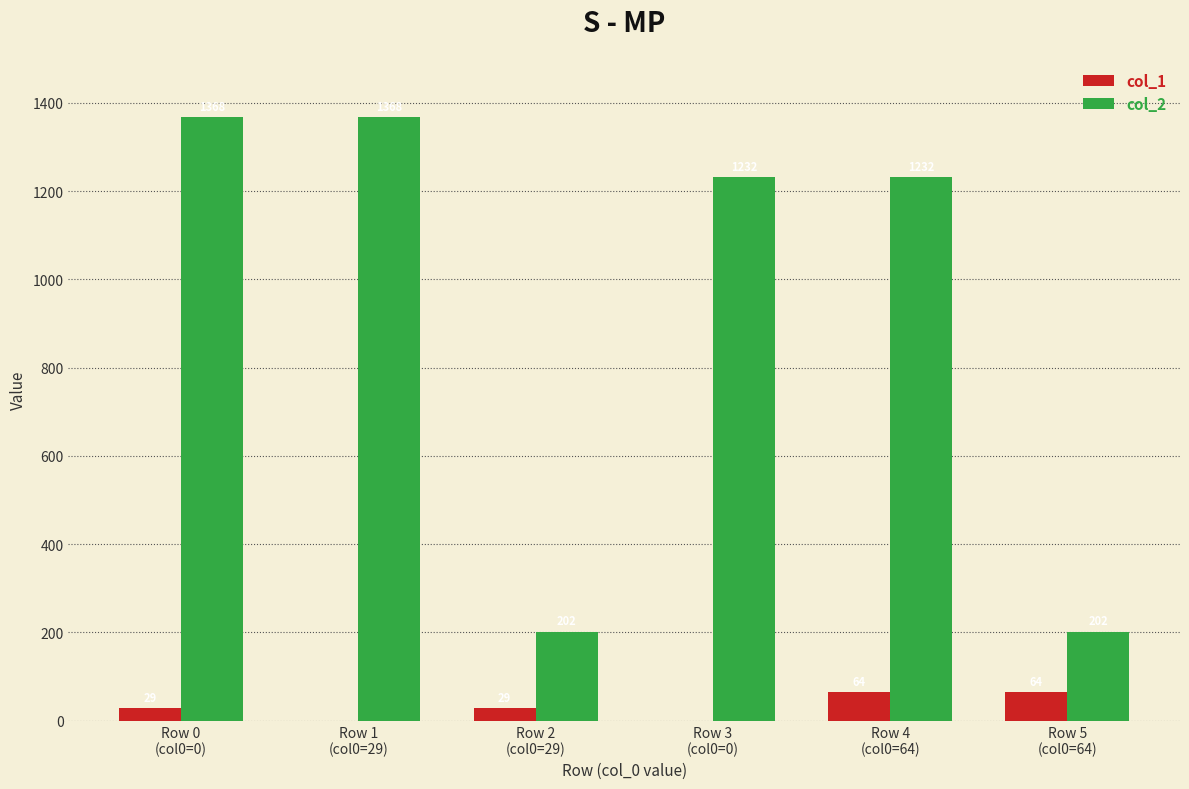

What is the highest value of the col_1 series?

64